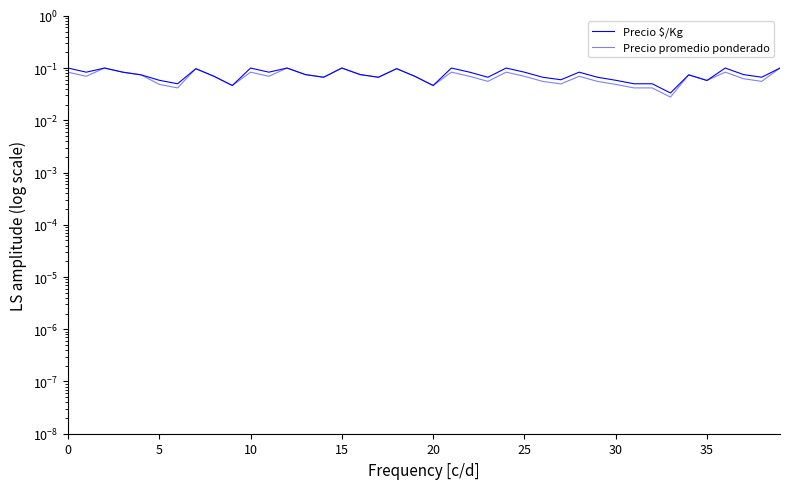

In Precio $/Kg, how many points are lower than both neighbors (excluding endpoints)?

12